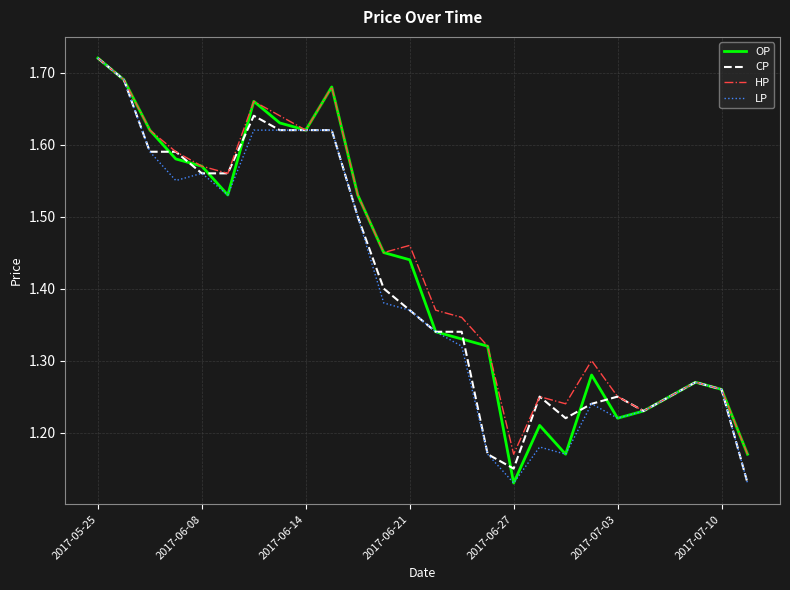

At how many categories does at least one series exceed 1?

26